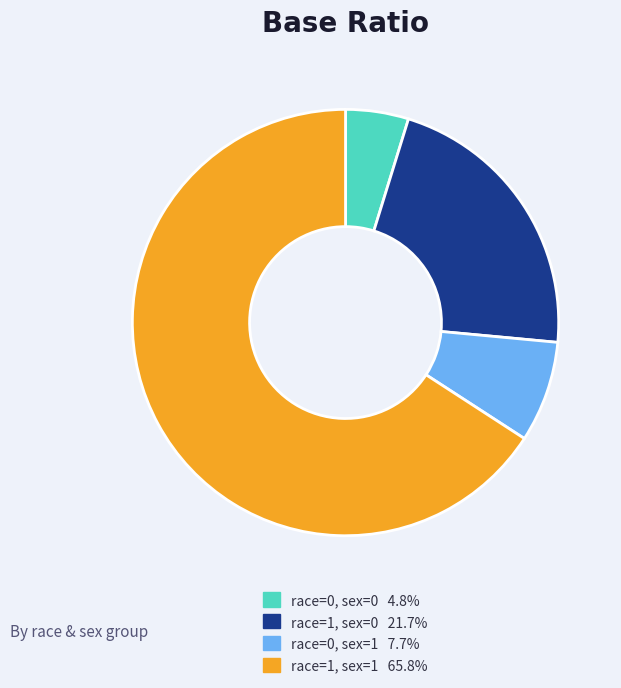

True or false: race=0, sex=0 accounts for 10% of the total.

False